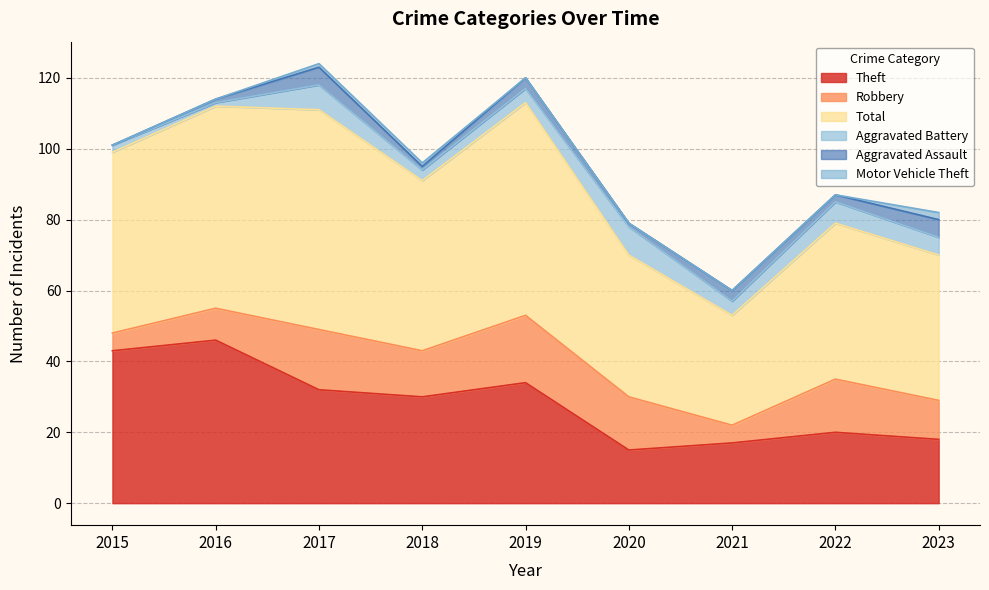

Rank the series by their maximum value, from highest to lowest.

Total, Theft, Robbery, Aggravated Battery, Aggravated Assault, Motor Vehicle Theft